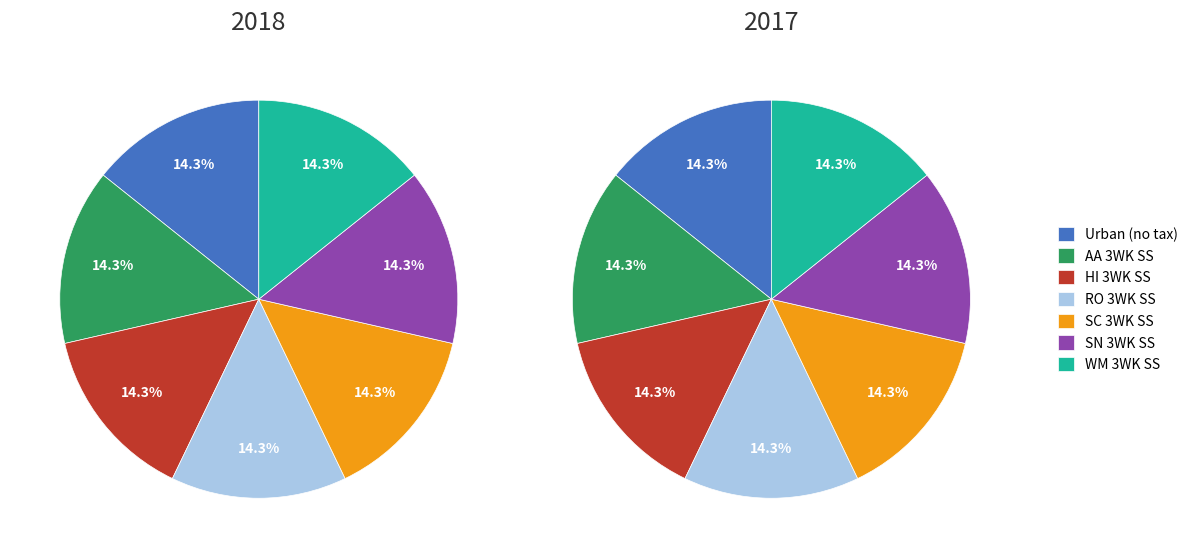

How many slices are in this pie chart?

7